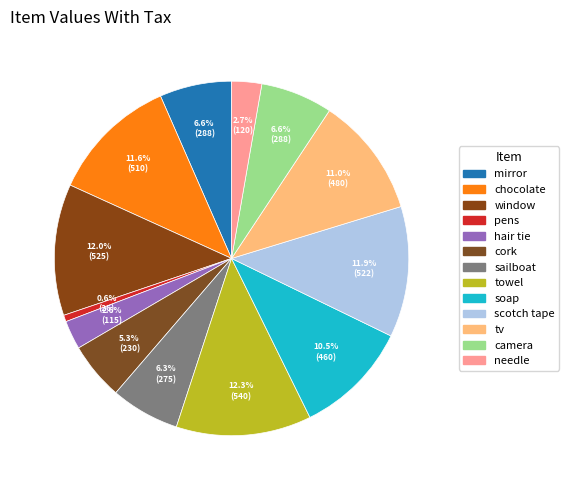

What percentage is the tv slice, to the nearest percent?

11%